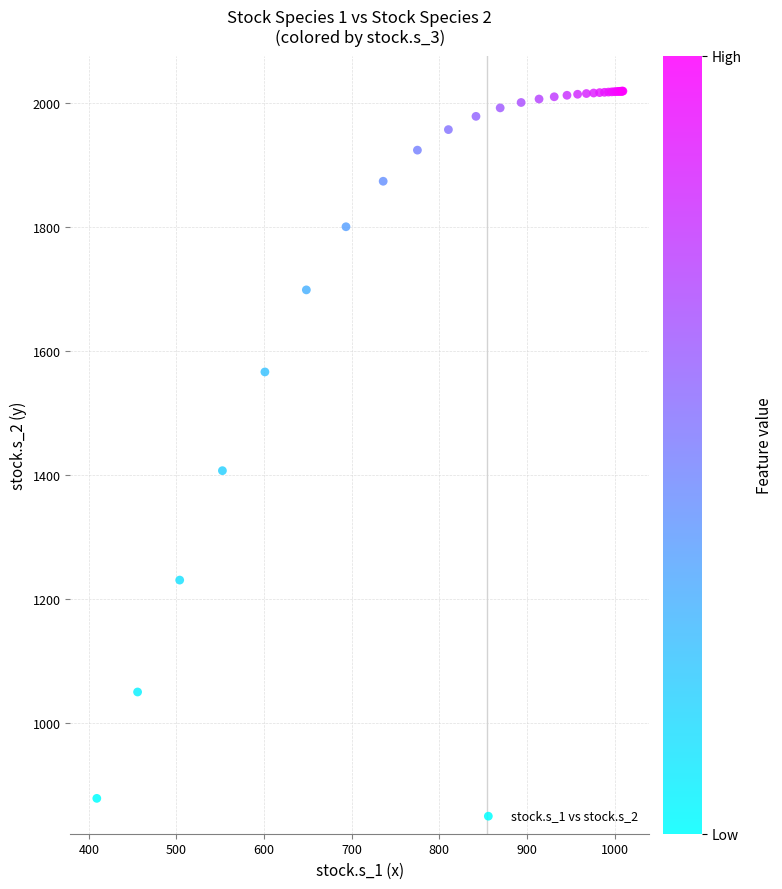

What Y value in the scatter plot is closest to 1449?

1407.6